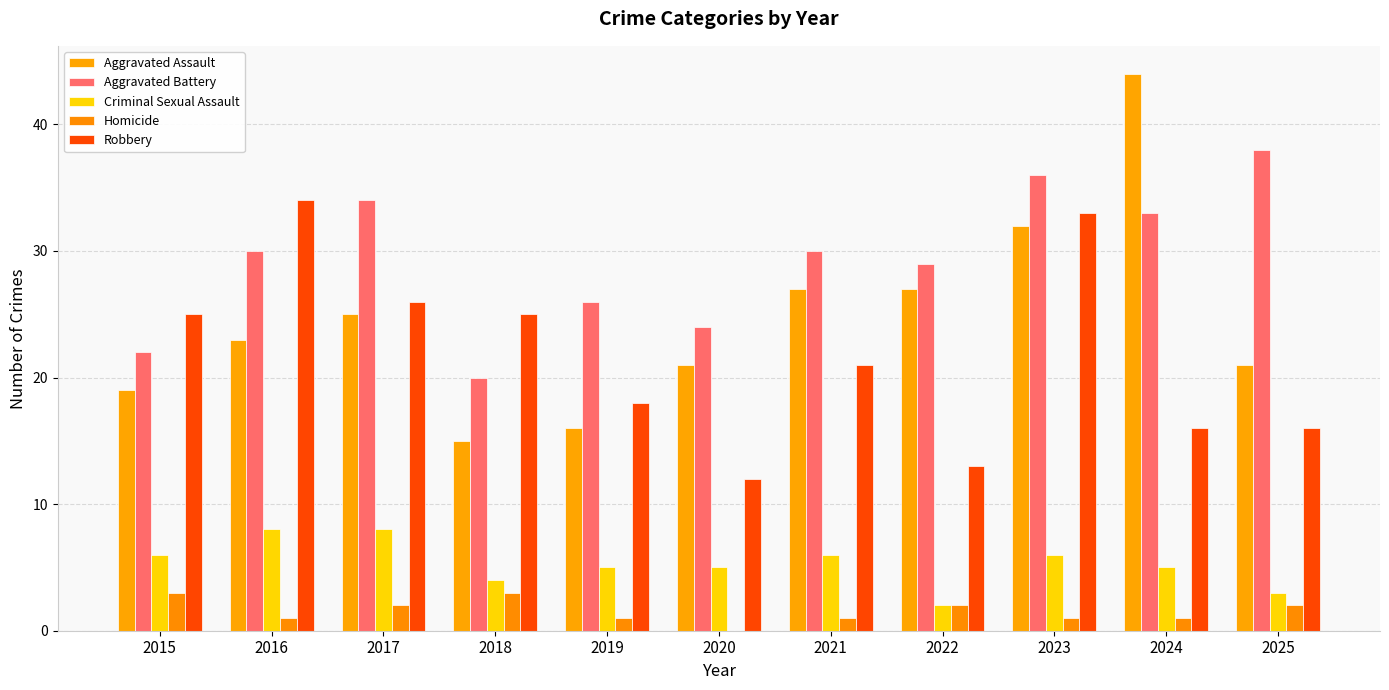

What are all the series names shown in the legend?

Aggravated Assault, Aggravated Battery, Criminal Sexual Assault, Homicide, Robbery